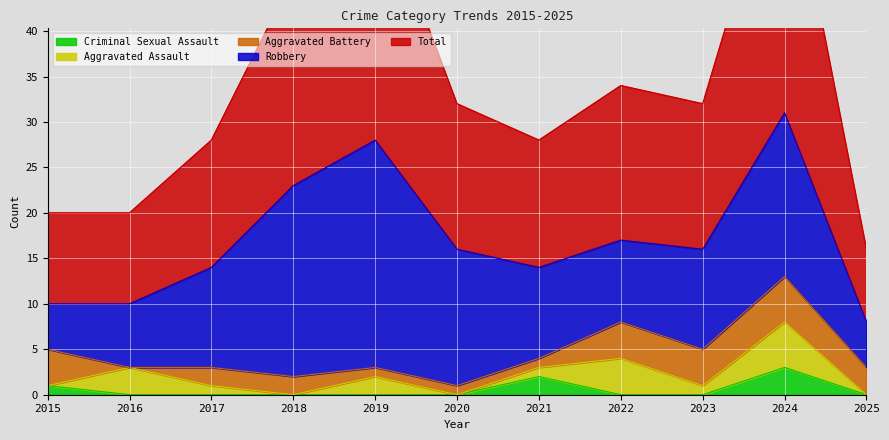

At which category does Aggravated Battery reach its first local peak?

2024